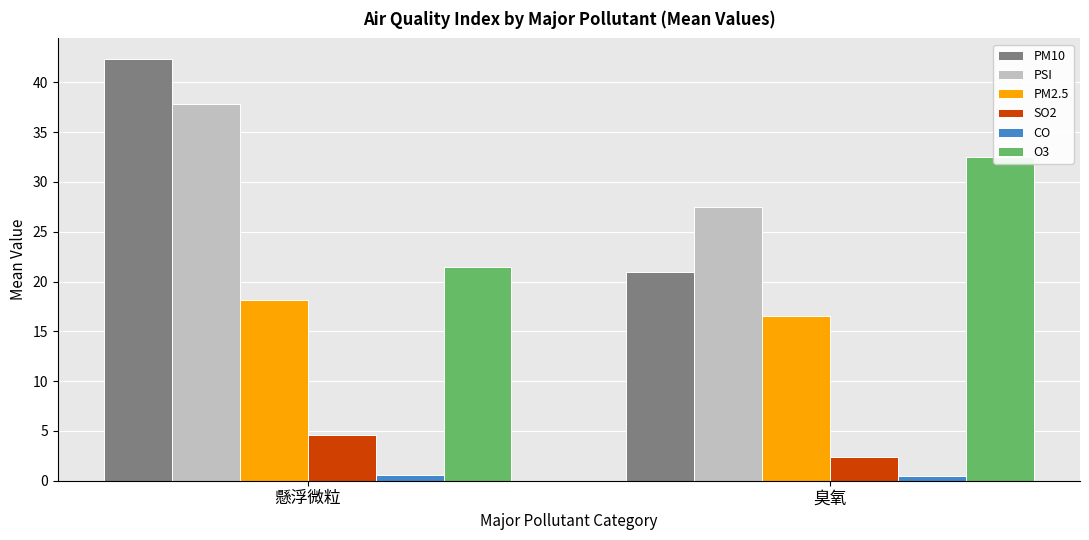

Is the value of CO at 臭氧 greater than the value of PSI at 懸浮微粒?

No